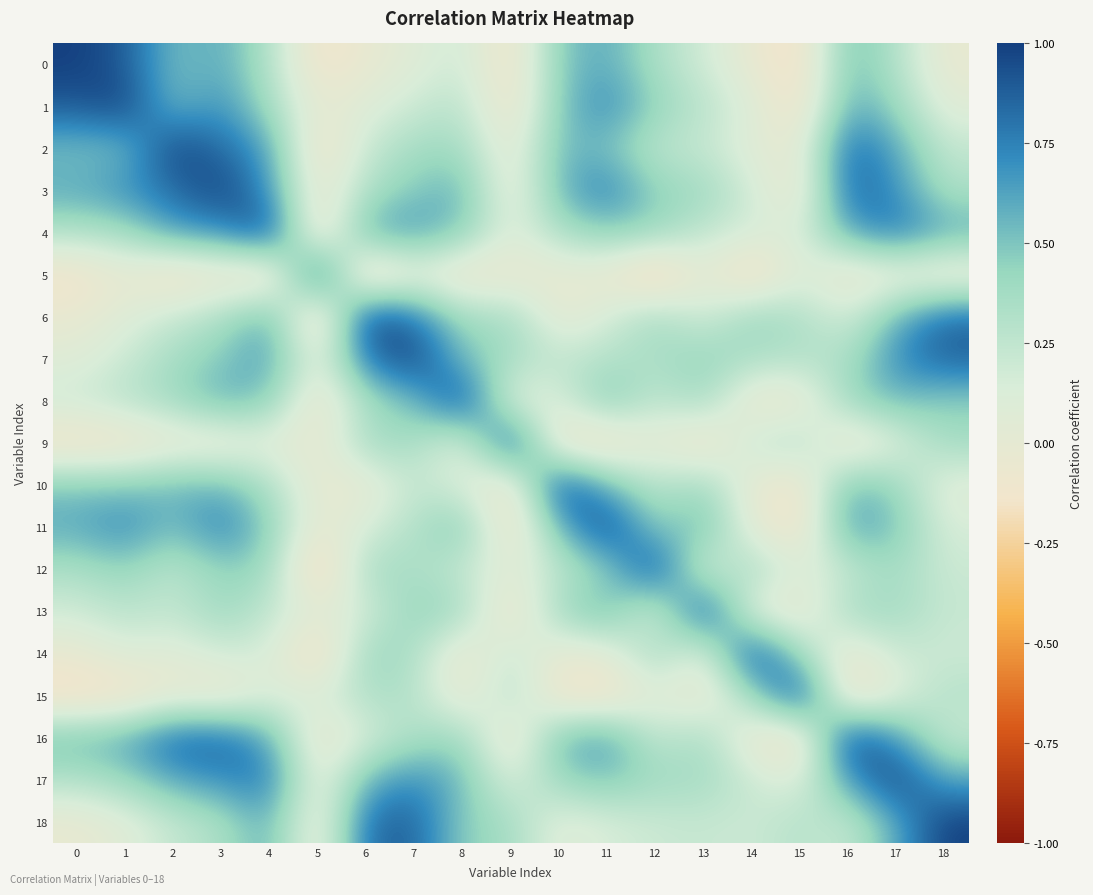

Reading left to right, extract all data points from this chart.

0: 0=1.0	1=0.9	2=0.5	3=0.6	4=0.3	5=-0.2	6=-0.0	7=0.1	8=0.2	9=-0.2	10=0.5	11=0.6	12=0.3	13=0.2	14=-0.0	15=-0.2	16=0.5	17=0.3	18=-0.0
1: 0=0.9	1=1.0	2=0.5	3=0.7	4=0.4	5=-0.0	6=0.1	7=0.2	8=0.3	9=-0.2	10=0.5	11=0.7	12=0.4	13=0.3	14=0.1	15=-0.2	16=0.6	17=0.4	18=0.1
2: 0=0.5	1=0.5	2=1.0	3=0.8	4=0.6	5=-0.2	6=0.2	7=0.4	8=0.4	9=-0.0	10=0.5	11=0.5	12=0.3	13=0.2	14=0.1	15=-0.0	16=0.9	17=0.6	18=0.2
3: 0=0.6	1=0.7	2=0.8	3=1.0	4=0.7	5=-0.1	6=0.3	7=0.5	8=0.6	9=-0.1	10=0.6	11=0.8	12=0.4	13=0.4	14=0.2	15=-0.1	16=0.9	17=0.7	18=0.3
4: 0=0.3	1=0.4	2=0.6	3=0.7	4=1.0	5=-0.2	6=0.6	7=0.7	8=0.5	9=0.1	10=0.3	11=0.5	12=0.4	13=0.2	14=0.2	15=0.1	16=0.6	17=0.8	18=0.6
5: 0=-0.2	1=-0.0	2=-0.2	3=-0.1	4=-0.2	5=1.0	6=-0.3	7=0.0	8=-0.1	9=-0.1	10=-0.0	11=-0.0	12=-0.3	13=0.0	14=-0.2	15=0.1	16=-0.1	17=-0.0	18=-0.1
6: 0=-0.0	1=0.1	2=0.2	3=0.3	4=0.6	5=-0.3	6=1.0	7=0.8	8=0.4	9=0.4	10=-0.0	11=0.1	12=0.4	13=0.2	14=0.4	15=0.3	16=0.1	17=0.6	18=0.8
7: 0=0.1	1=0.2	2=0.4	3=0.5	4=0.7	5=0.0	6=0.8	7=1.0	8=0.5	9=0.4	10=0.2	11=0.3	12=0.3	13=0.4	14=0.3	15=0.3	16=0.3	17=0.7	18=0.9
8: 0=0.2	1=0.3	2=0.4	3=0.6	4=0.5	5=-0.1	6=0.4	7=0.5	8=1.0	9=0.1	10=0.1	11=0.5	12=0.2	13=0.4	14=-0.1	15=-0.1	16=0.4	17=0.5	18=0.4
9: 0=-0.2	1=-0.2	2=-0.0	3=-0.1	4=0.1	5=-0.1	6=0.4	7=0.4	8=0.1	9=1.0	10=-0.1	11=-0.2	12=0.0	13=-0.2	14=0.2	15=0.3	16=-0.1	17=0.1	18=0.4
10: 0=0.5	1=0.5	2=0.5	3=0.6	4=0.3	5=-0.0	6=-0.0	7=0.2	8=0.1	9=-0.1	10=1.0	11=0.6	12=0.3	13=0.4	14=-0.0	15=-0.1	16=0.6	17=0.4	18=0.1
11: 0=0.6	1=0.7	2=0.5	3=0.8	4=0.5	5=-0.0	6=0.1	7=0.3	8=0.5	9=-0.2	10=0.6	11=1.0	12=0.4	13=0.6	14=0.0	15=-0.2	16=0.7	17=0.5	18=0.1
12: 0=0.3	1=0.4	2=0.3	3=0.4	4=0.4	5=-0.3	6=0.4	7=0.3	8=0.2	9=0.0	10=0.3	11=0.4	12=1.0	13=0.1	14=0.4	15=0.1	16=0.2	17=0.4	18=0.2
13: 0=0.2	1=0.3	2=0.2	3=0.4	4=0.2	5=0.0	6=0.2	7=0.4	8=0.4	9=-0.2	10=0.4	11=0.6	12=0.1	13=1.0	14=0.0	15=-0.1	16=0.4	17=0.4	18=0.2
14: 0=-0.0	1=0.1	2=0.1	3=0.2	4=0.2	5=-0.2	6=0.4	7=0.3	8=-0.1	9=0.2	10=-0.0	11=0.0	12=0.4	13=0.0	14=1.0	15=0.4	16=-0.1	17=0.2	18=0.2
15: 0=-0.2	1=-0.2	2=-0.0	3=-0.1	4=0.1	5=0.1	6=0.3	7=0.3	8=-0.1	9=0.3	10=-0.1	11=-0.2	12=0.1	13=-0.1	14=0.4	15=1.0	16=-0.2	17=0.1	18=0.3
16: 0=0.5	1=0.6	2=0.9	3=0.9	4=0.6	5=-0.1	6=0.1	7=0.3	8=0.4	9=-0.1	10=0.6	11=0.7	12=0.2	13=0.4	14=-0.1	15=-0.2	16=1.0	17=0.7	18=0.2
17: 0=0.3	1=0.4	2=0.6	3=0.7	4=0.8	5=-0.0	6=0.6	7=0.7	8=0.5	9=0.1	10=0.4	11=0.5	12=0.4	13=0.4	14=0.2	15=0.1	16=0.7	17=1.0	18=0.6
18: 0=-0.0	1=0.1	2=0.2	3=0.3	4=0.6	5=-0.1	6=0.8	7=0.9	8=0.4	9=0.4	10=0.1	11=0.1	12=0.2	13=0.2	14=0.2	15=0.3	16=0.2	17=0.6	18=1.0